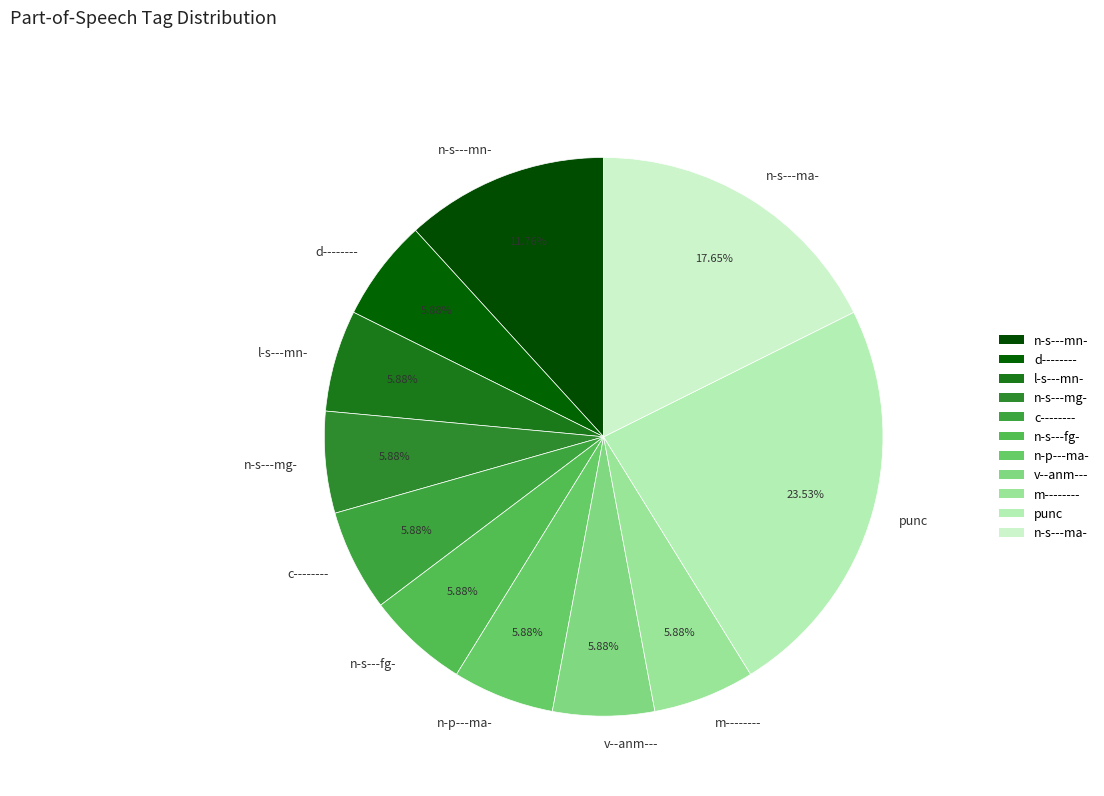

How many segments does this pie chart have?

11